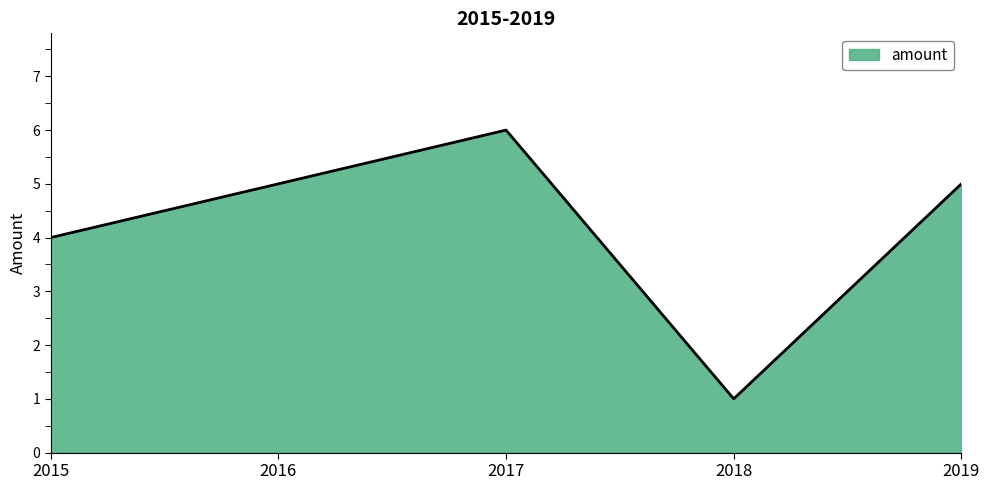

At which category does the data reach its first local peak?

2017